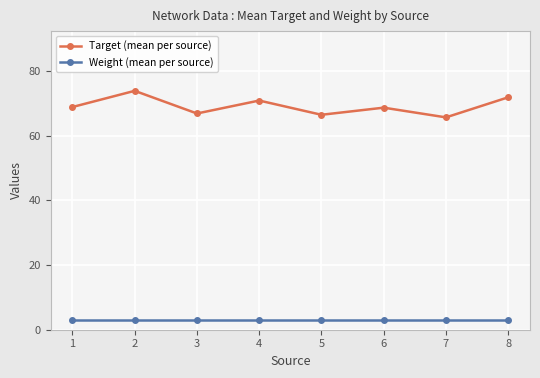

Does the chart display data point markers on the line(s)?

Yes